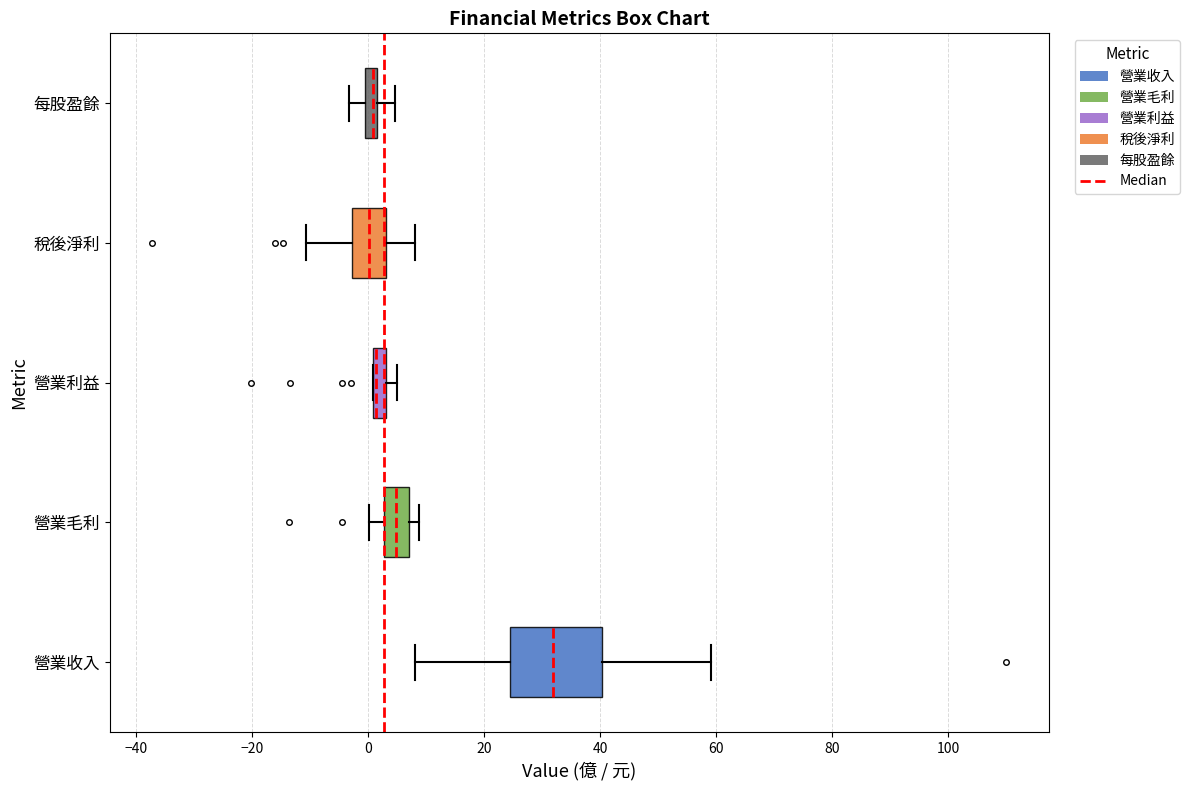

Which box is the widest, from its left edge to its right edge?

營業收入